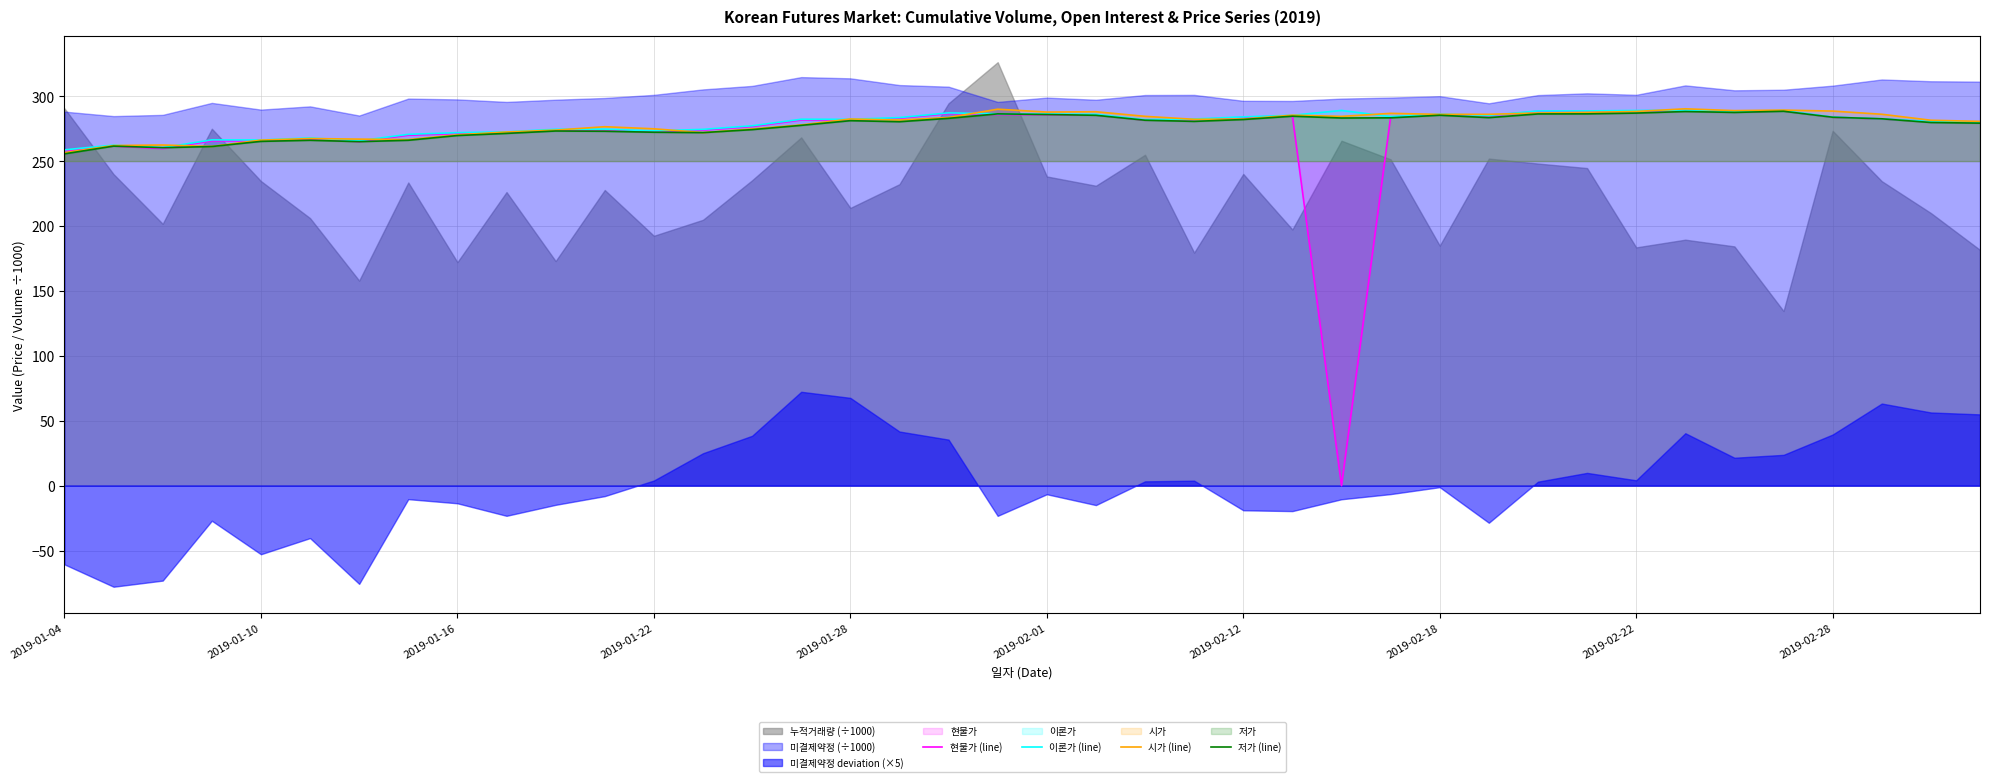

How many data points in 이론가 (line) are above 282?

22